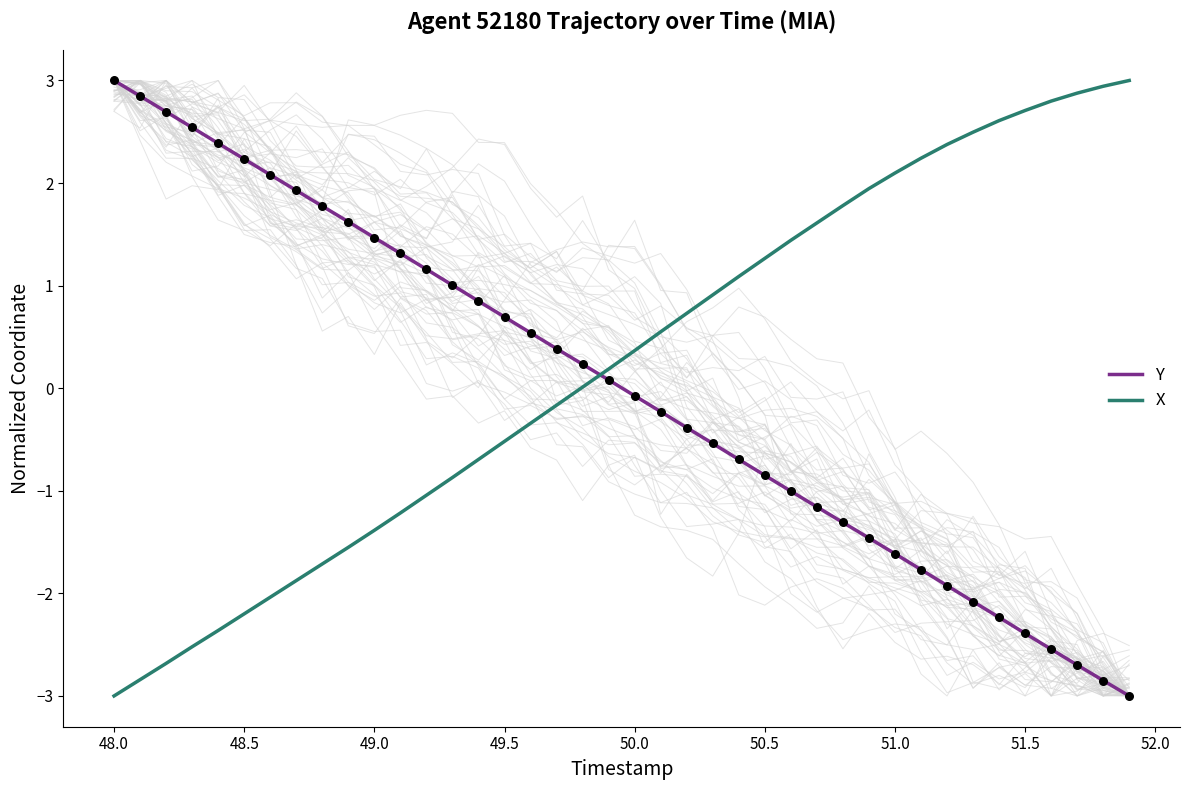

Which series has the widest spread of Y values?

Y